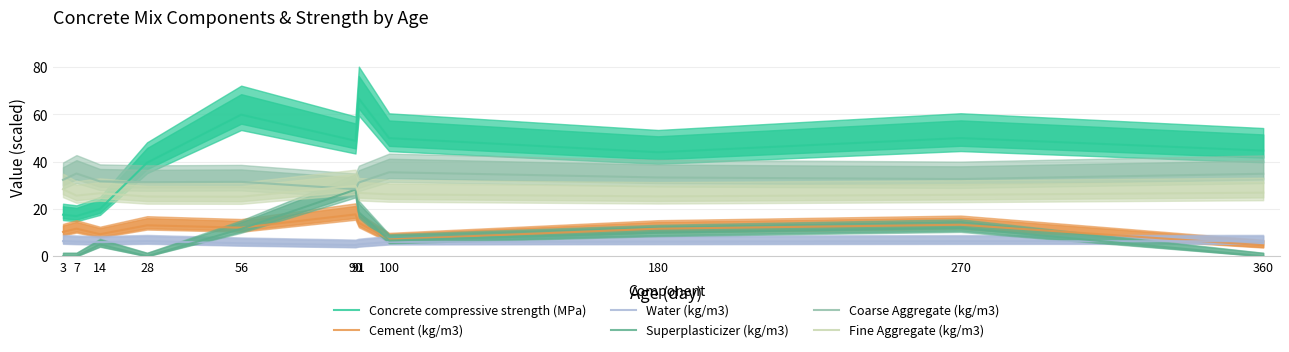

How many lines are shown in the chart?

6